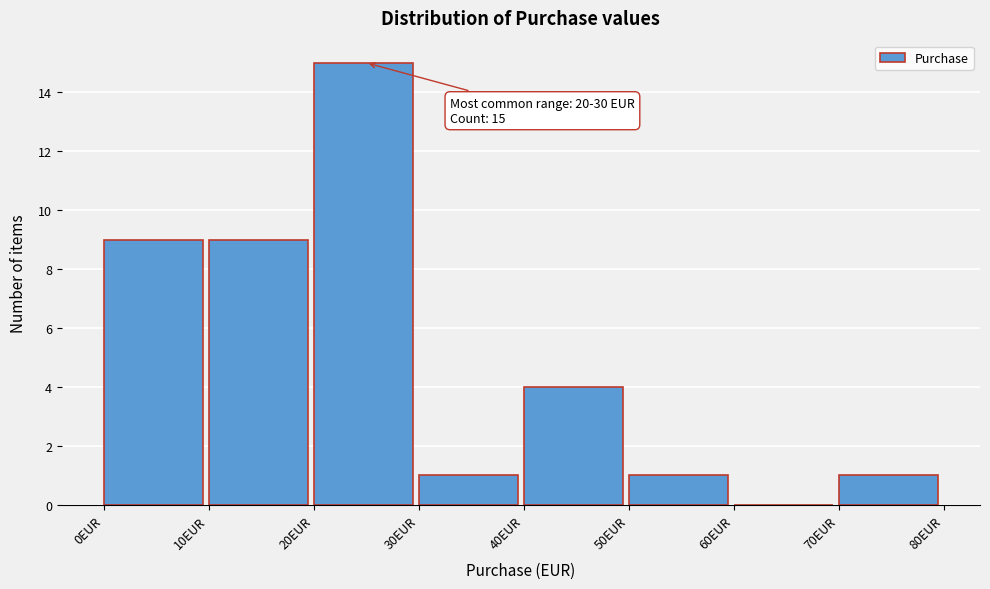

Over which range of the x-axis is the bar tallest?

20 to 30